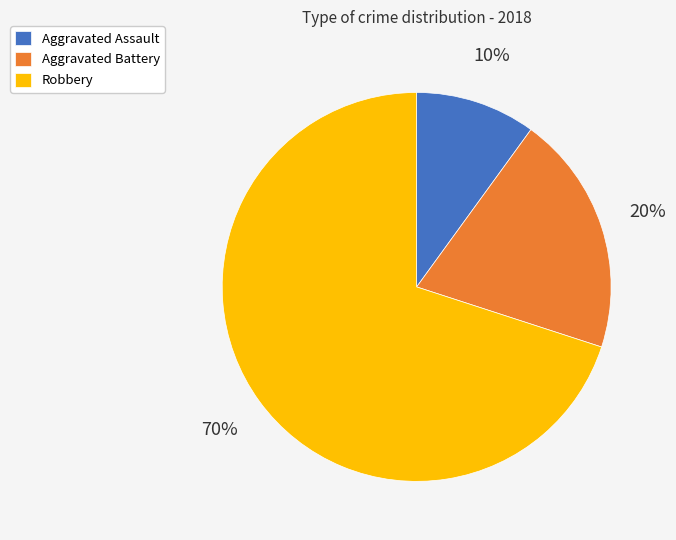

The Robbery slice represents 70% of the pie. True or false?

True